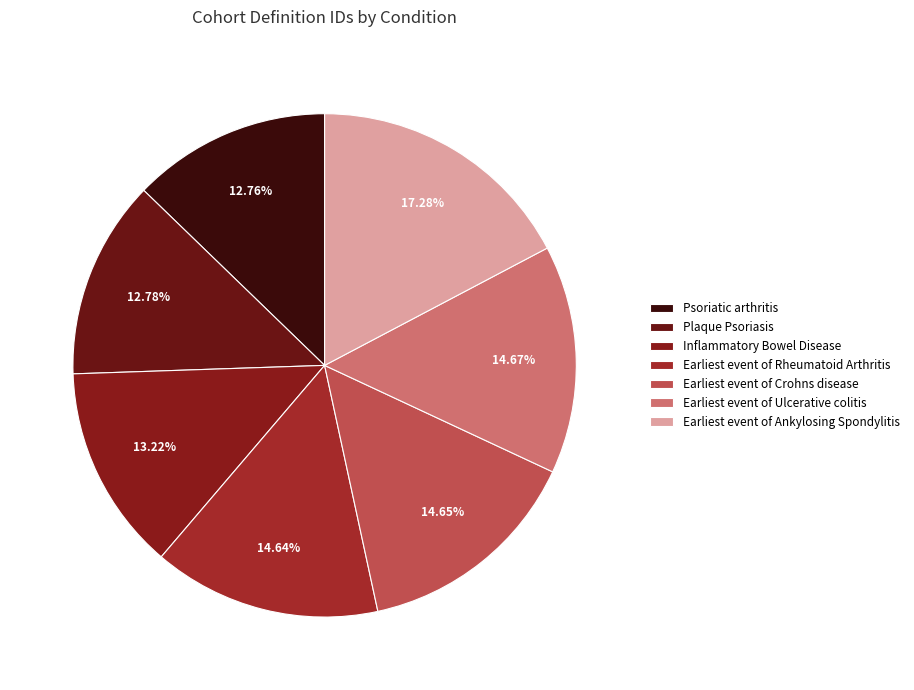

The Inflammatory Bowel Disease slice represents 13% of the pie. True or false?

True